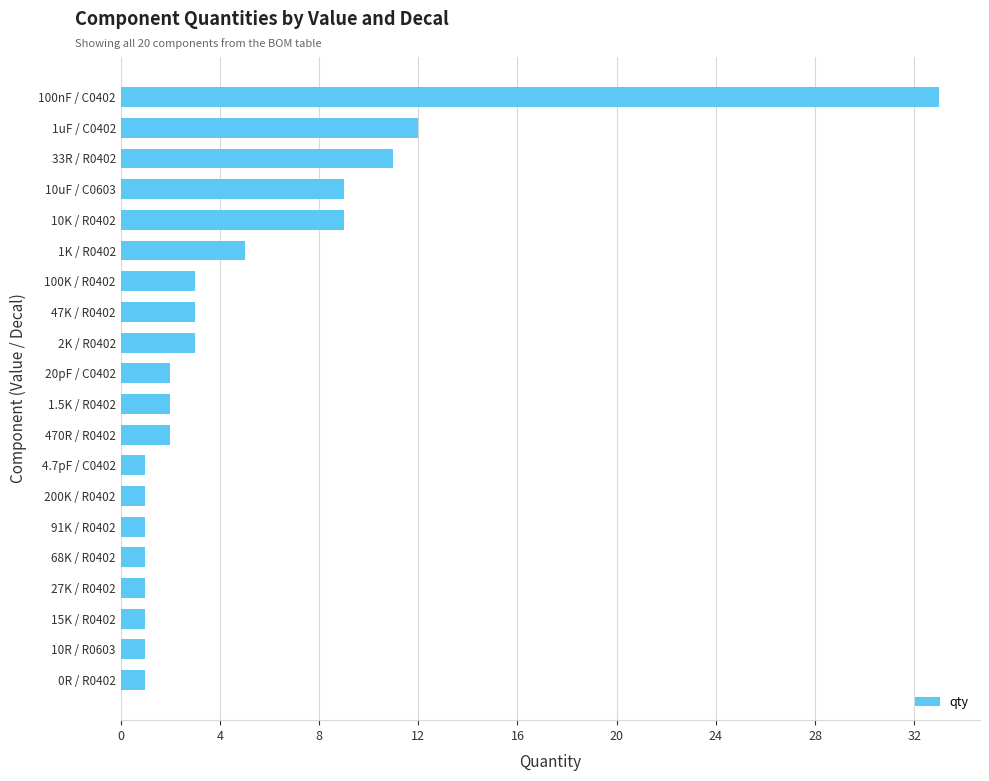

Which has a higher value, 4.7pF / C0402 or 20pF / C0402?

20pF / C0402